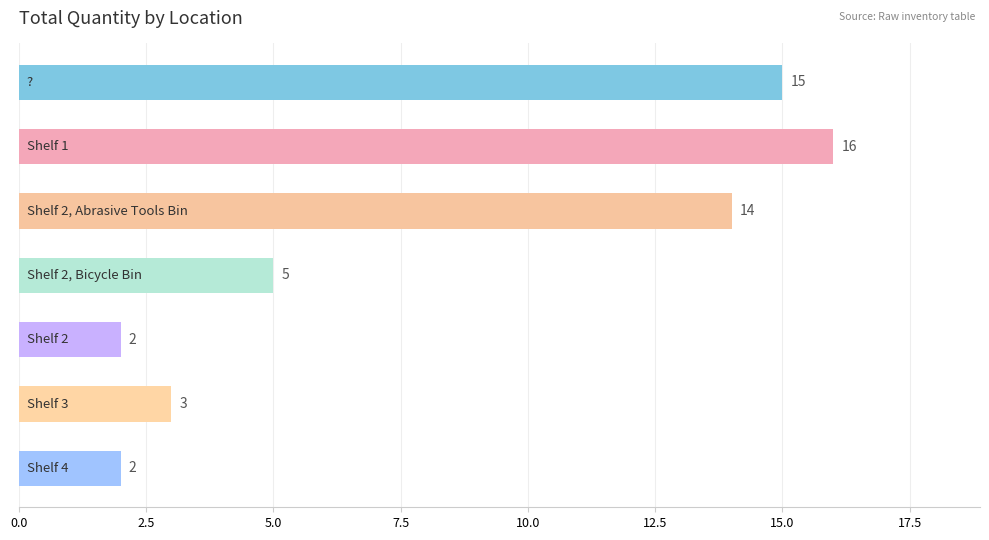

What is the difference between the maximum and minimum values?

14